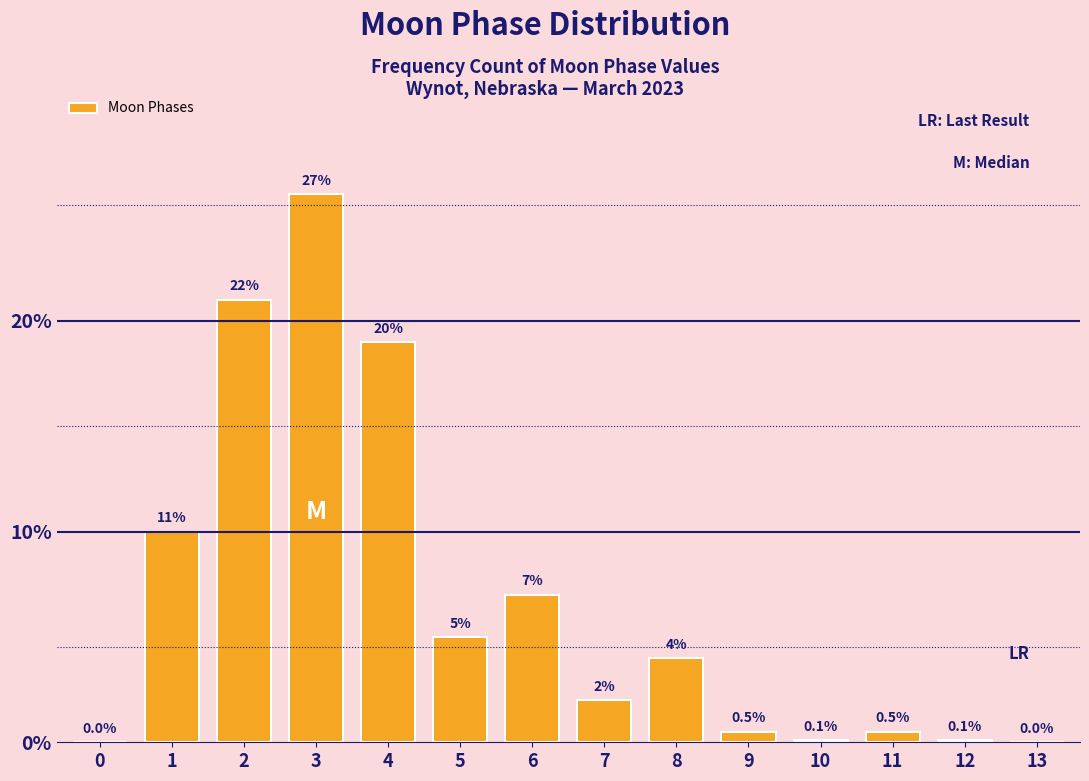

Reading left to right, list all the values displayed in this chart.

0=0.0	1=10.0	2=21.0	3=26.0	4=19.0	5=5.0	6=7.0	7=2.0	8=4.0	9=0.5	10=0.1	11=0.5	12=0.1	13=0.0